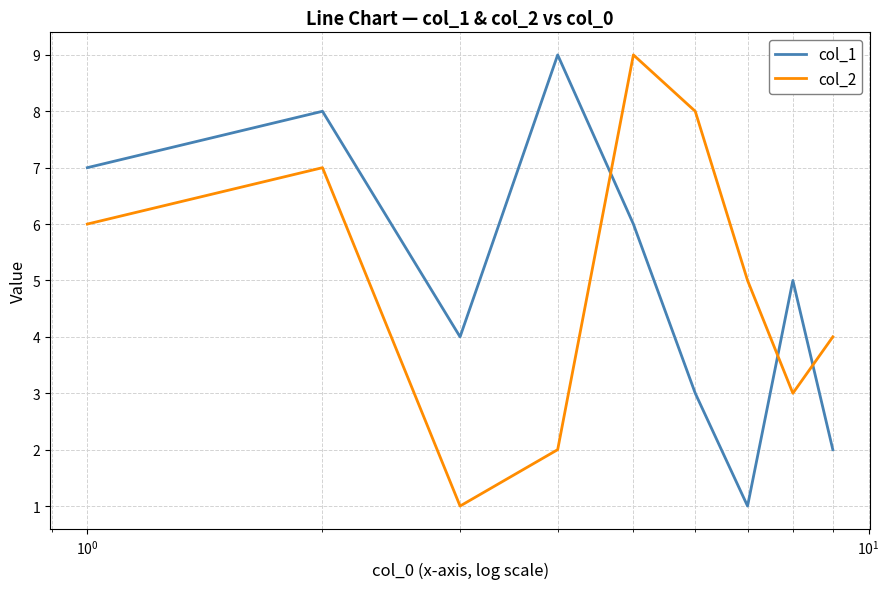

After their last crossing, which series has the higher values: col_2 or col_1?

col_2